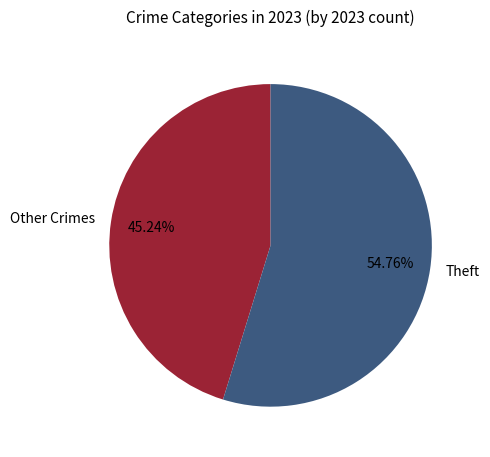

To the nearest percent, what is the average slice percentage?

50%